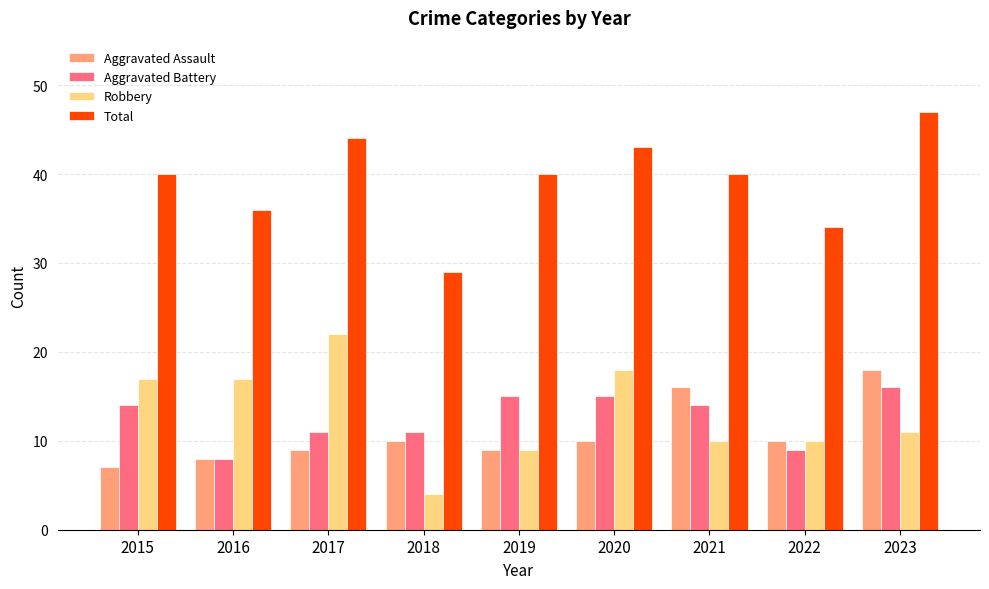

Reading left to right, extract all data points from this chart.

Aggravated Assault: 2015=7	2016=8	2017=9	2018=10	2019=9	2020=10	2021=16	2022=10	2023=18
Aggravated Battery: 2015=14	2016=8	2017=11	2018=11	2019=15	2020=15	2021=14	2022=9	2023=16
Robbery: 2015=17	2016=17	2017=22	2018=4	2019=9	2020=18	2021=10	2022=10	2023=11
Total: 2015=40	2016=36	2017=44	2018=29	2019=40	2020=43	2021=40	2022=34	2023=47